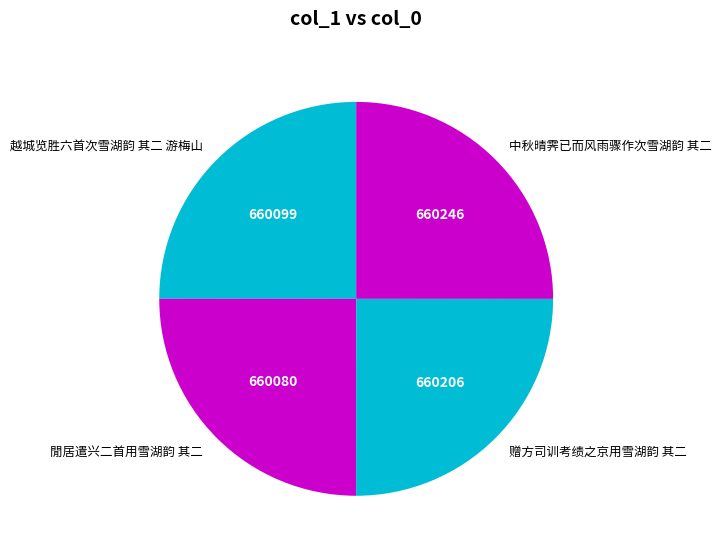

What is the ratio of the value at 赠方司训考绩之京用雪湖韵 其二 to the value at 越城览胜六首次雪湖韵 其二 游梅山?

1.0